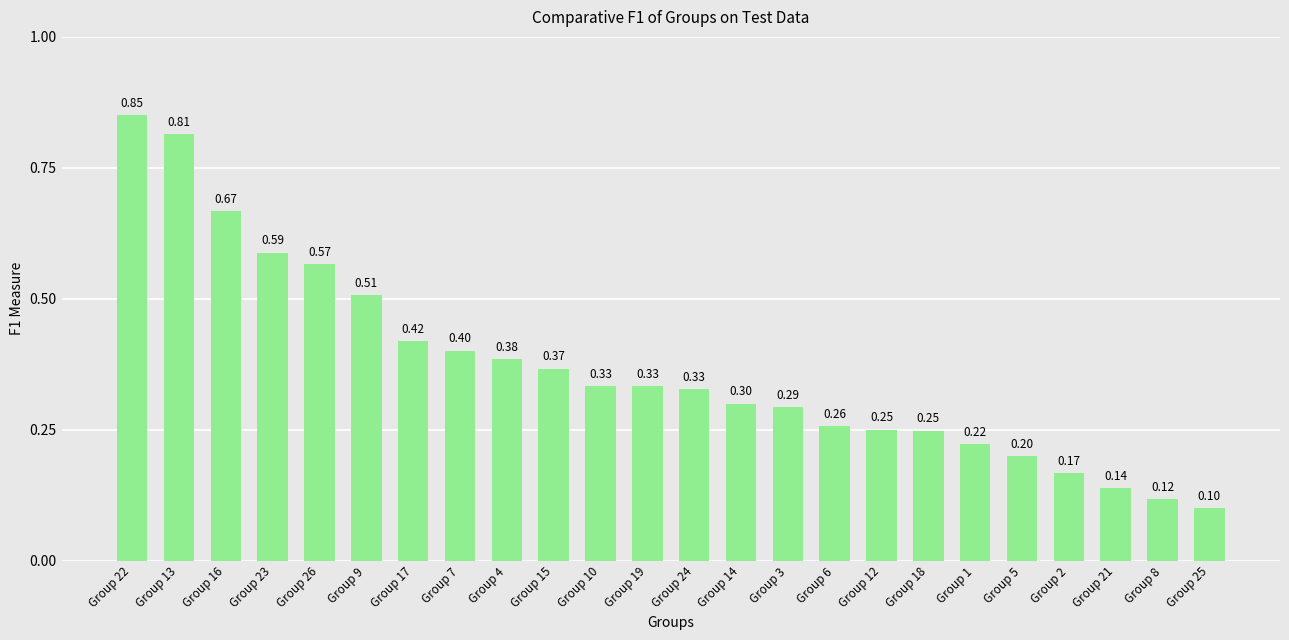

What is the label of the 2nd bar from the left?

Group 13